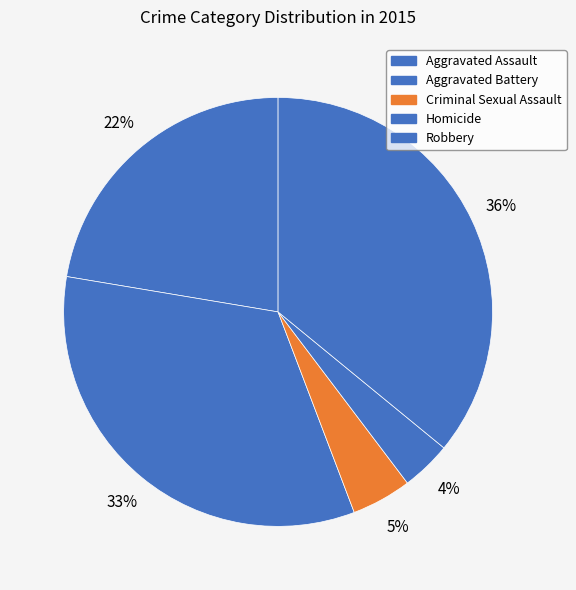

Count the number of slices in the pie.

5